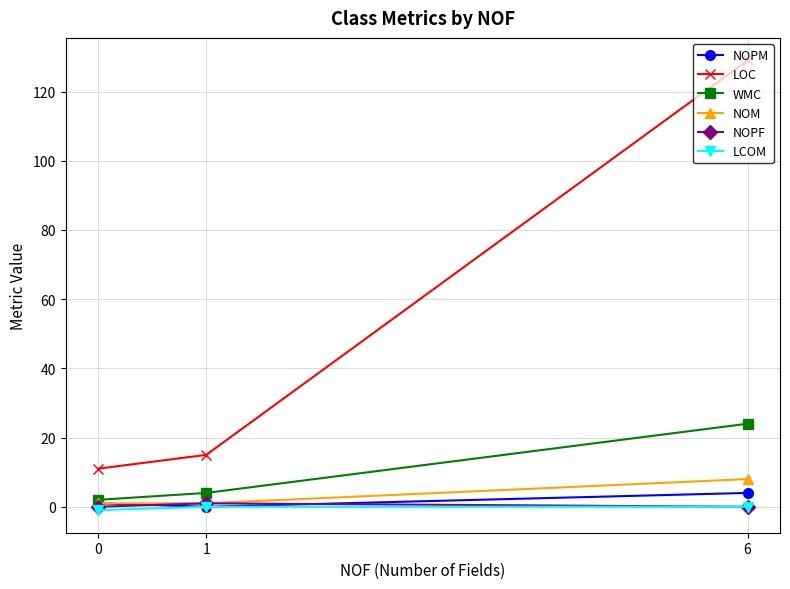

Reading left to right, what are all the values shown in this chart?

NOPM: 0=1	1=0	6=4
LOC: 0=11	1=15	6=129
WMC: 0=2	1=4	6=24
NOM: 0=1	1=1	6=8
NOPF: 0=0	1=1	6=0
LCOM: 0=-1	1=0	6=0